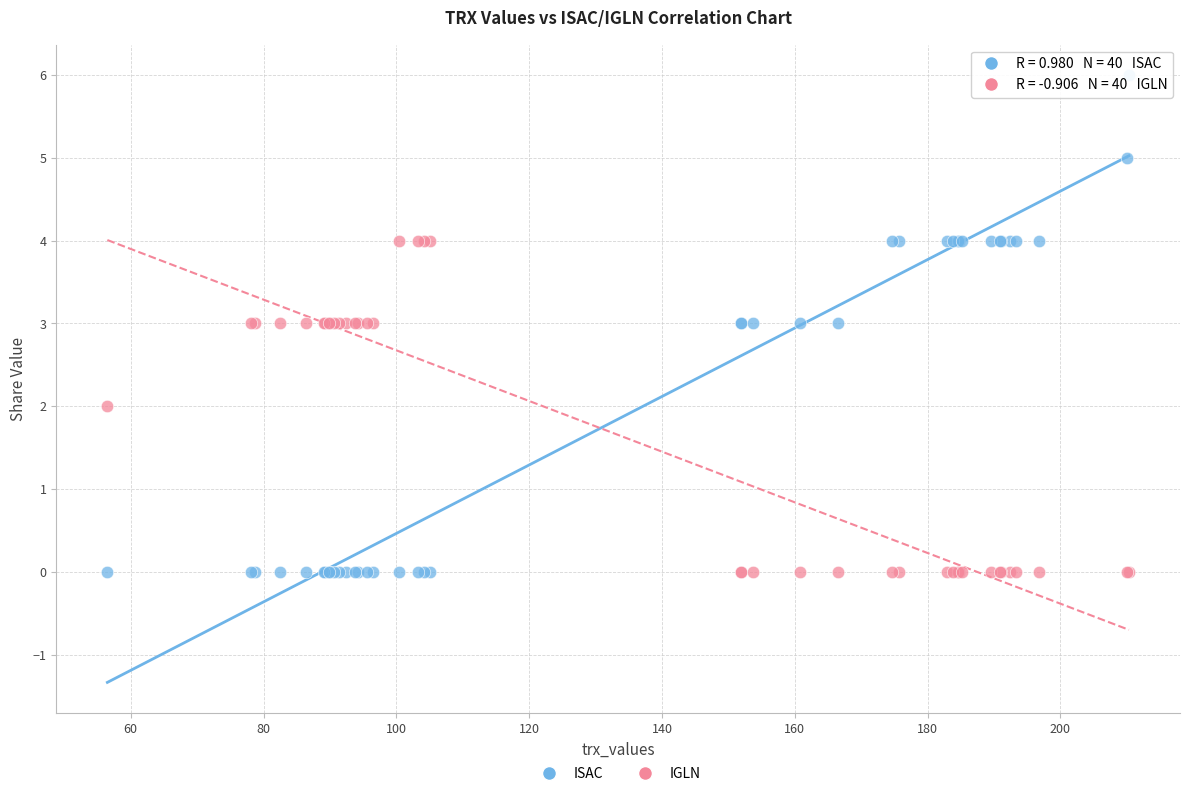

What are all the series names shown in the legend?

ISAC, IGLN